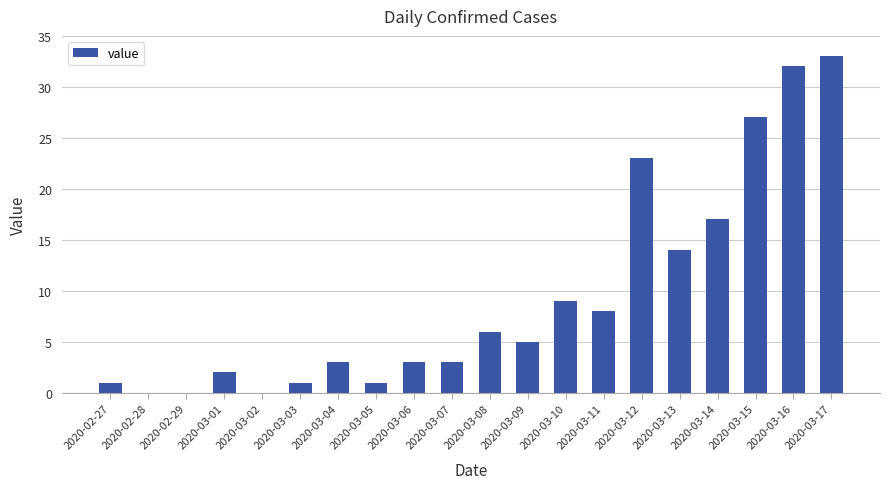

Where does the data first go above 5?

2020-03-08